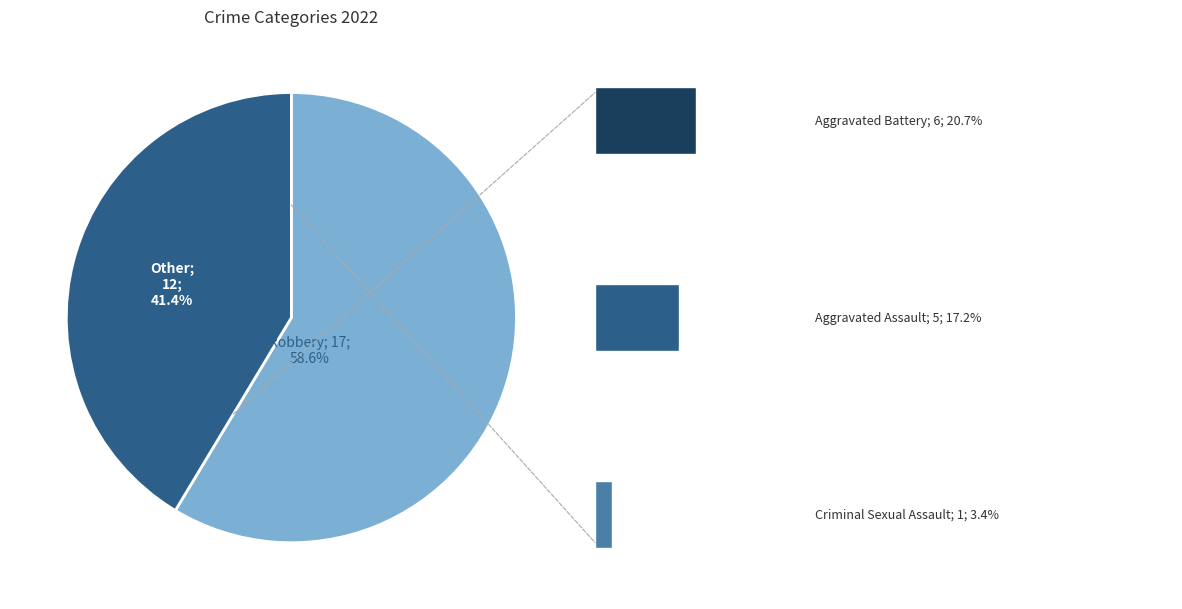

Is there any slice that represents more than half of the pie?

Yes